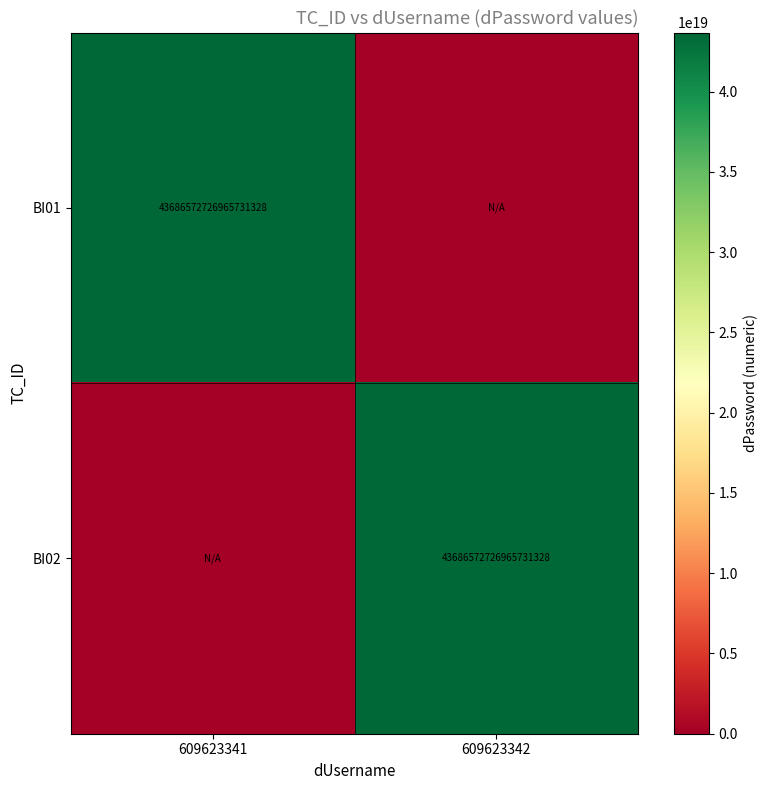

Is it true that BI02 equals 28581178333735727104 at 609623342?

False